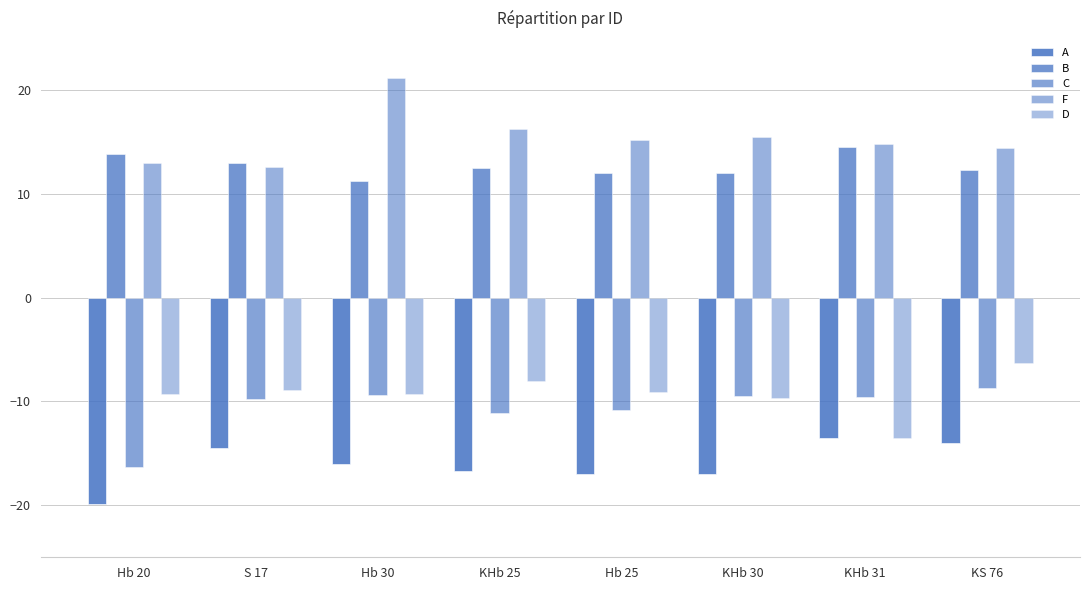

How many categories are shown in the chart?

8